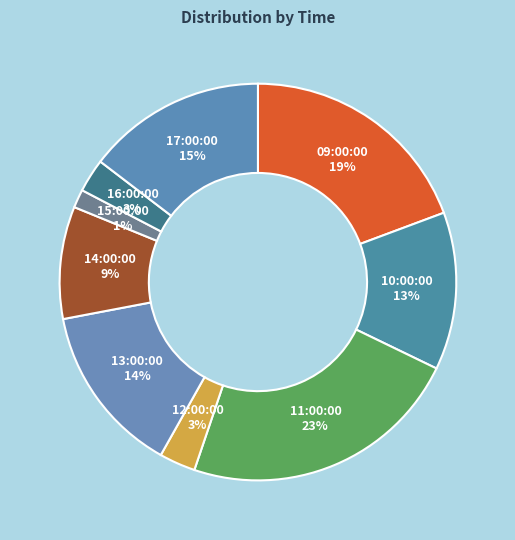

The 17:00:00 slice represents 28% of the pie. True or false?

False